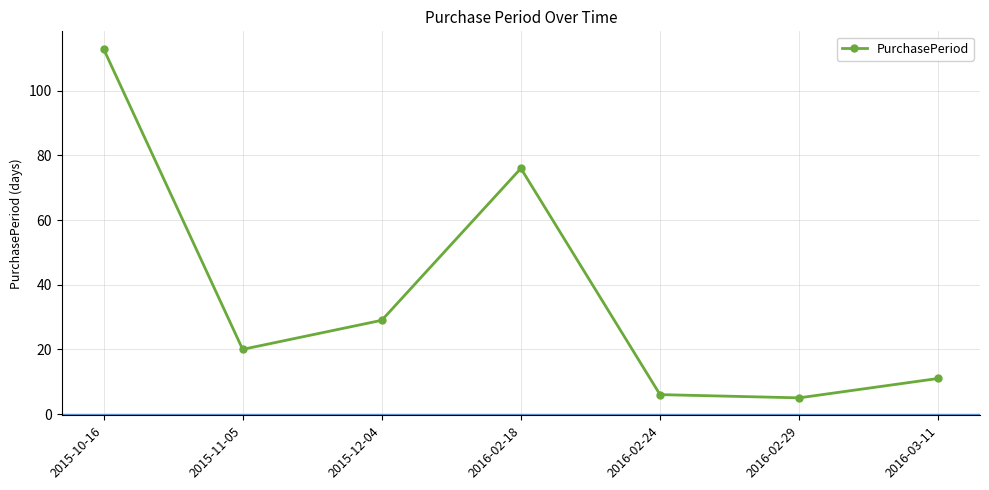

What is the change in value from 2015-10-16 to 2016-02-18?

-37